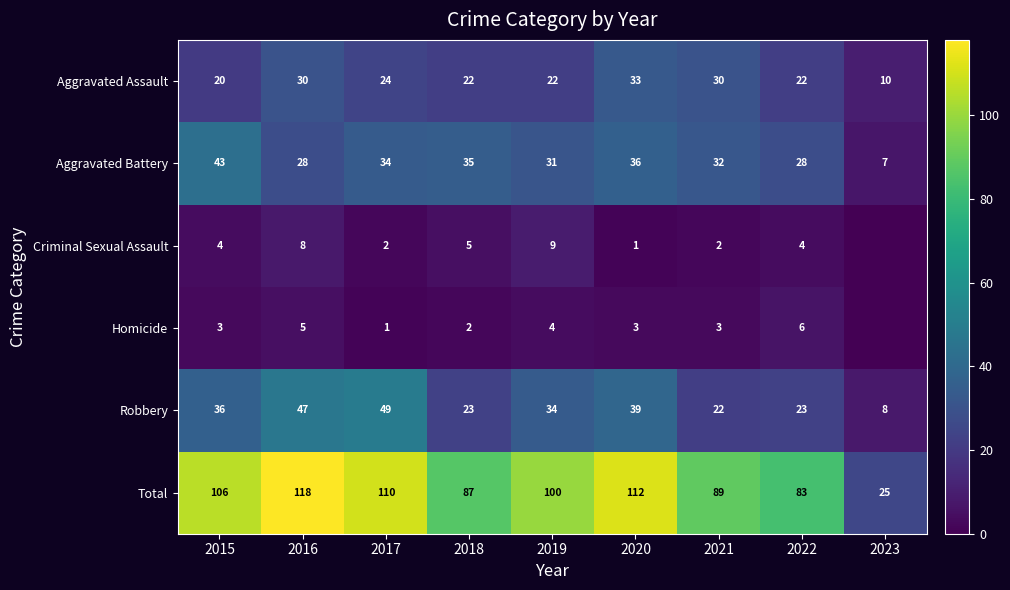

What is the total value across all series at 2021?

178